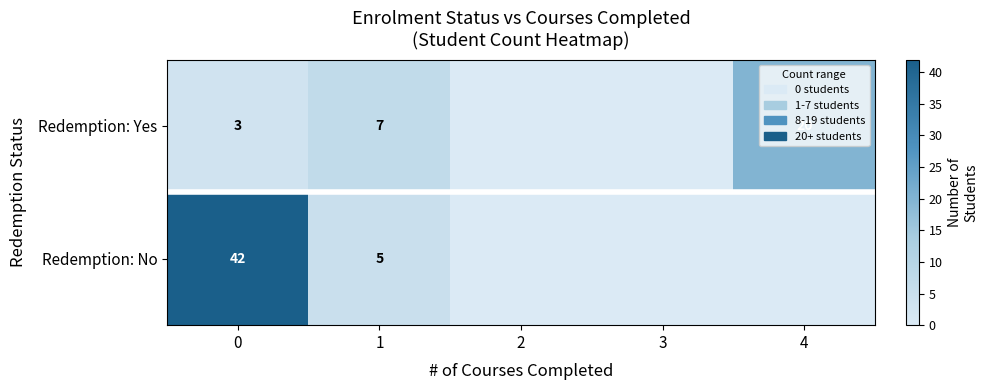

What is the difference between the Redemption: Yes values at 1 and 0?

4